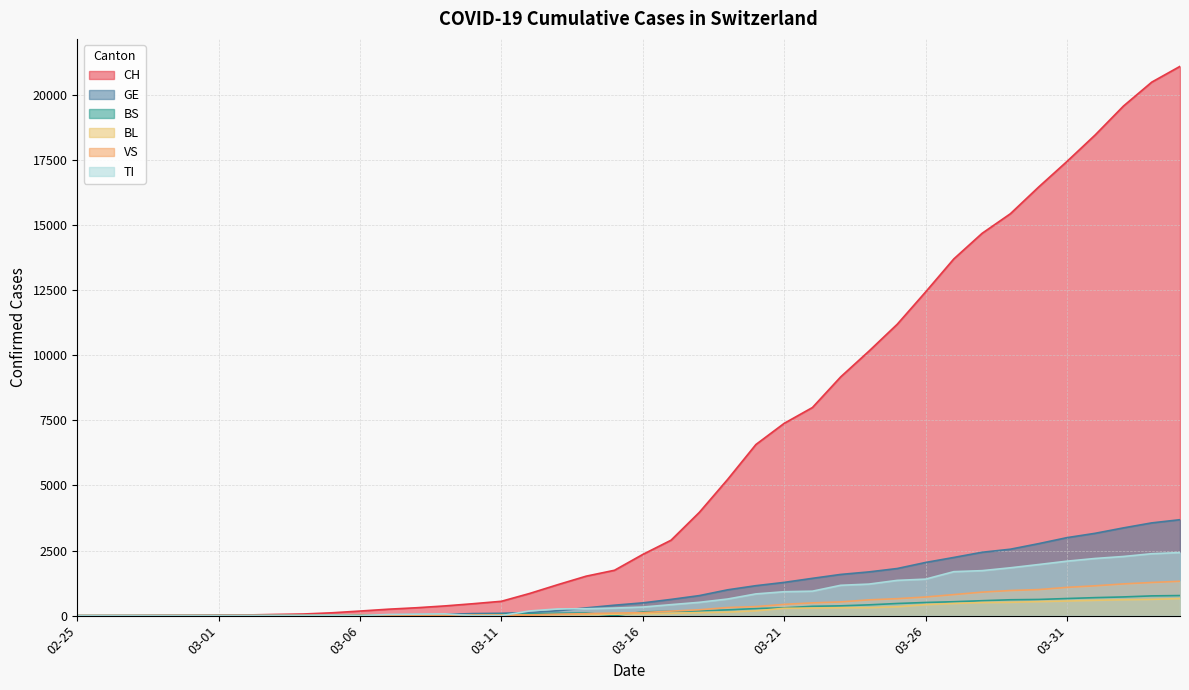

At which category is the sum across all series the highest?

2020-04-04